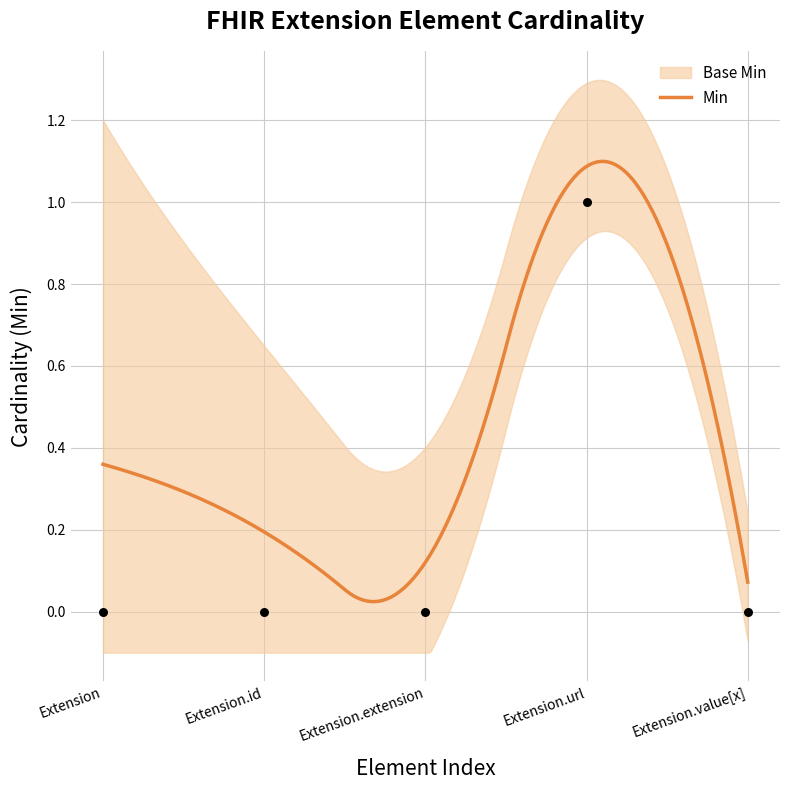

What is the change in value from Extension.extension to Extension.url?

+1